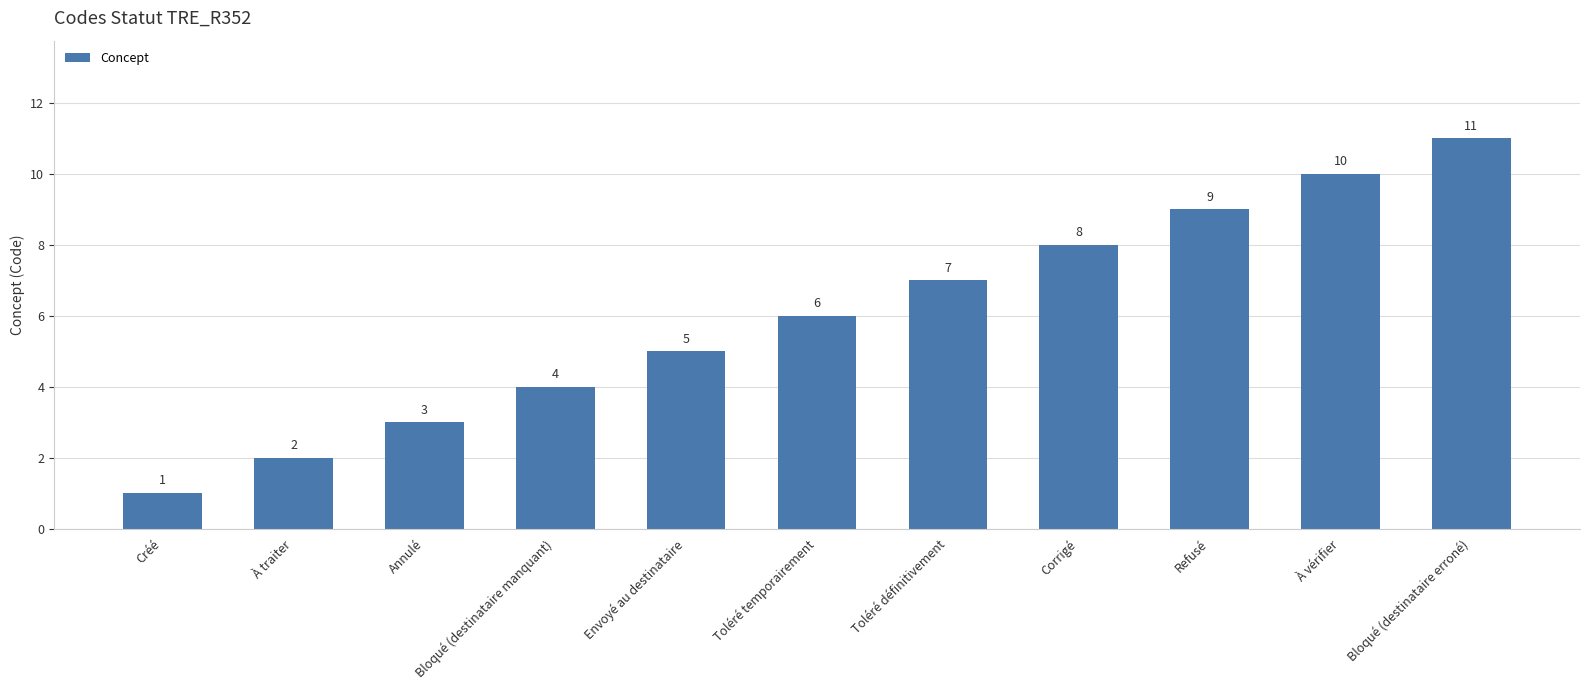

What is the change in value from Toléré définitivement to Refusé?

+2